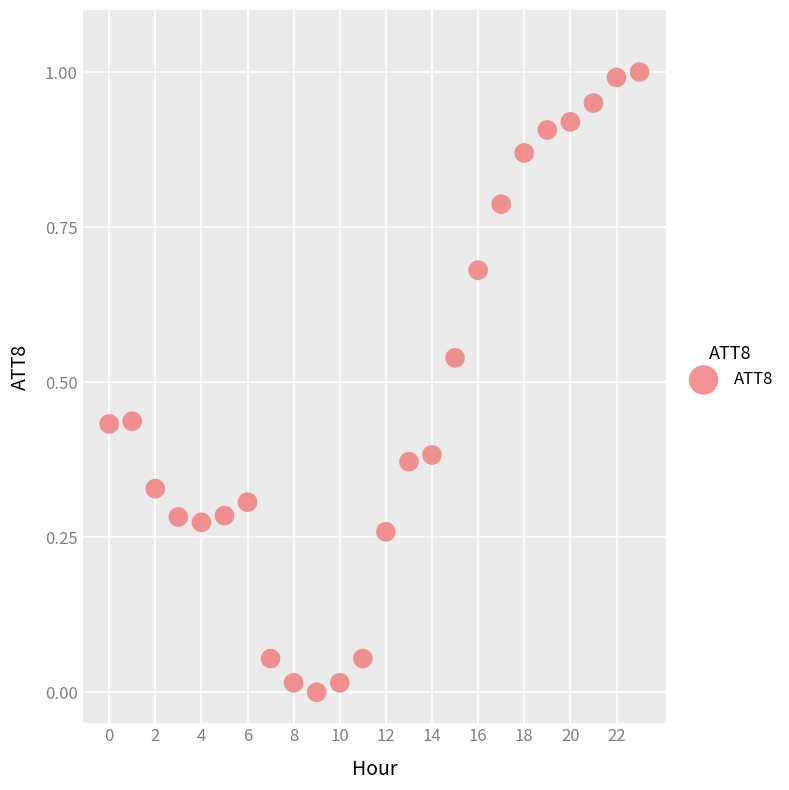

What is the range of Y values (max minus min)?

1.0